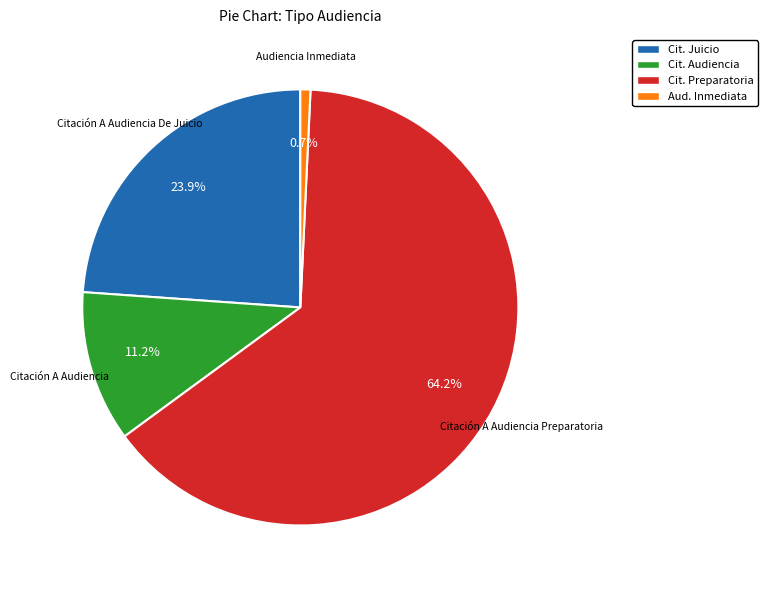

Is there a majority slice in this chart?

Yes